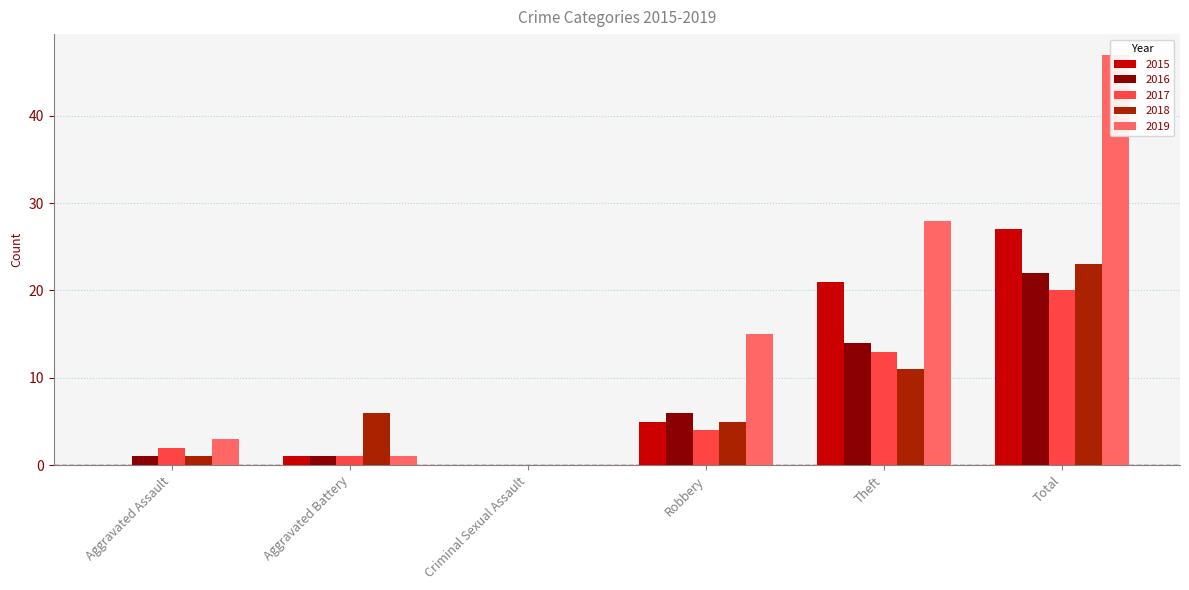

How many values in the 2015 series are below 5?

3